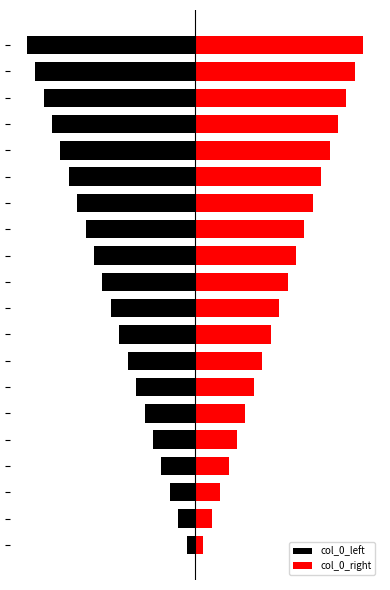

What is the difference between the highest and lowest values at 13?

28